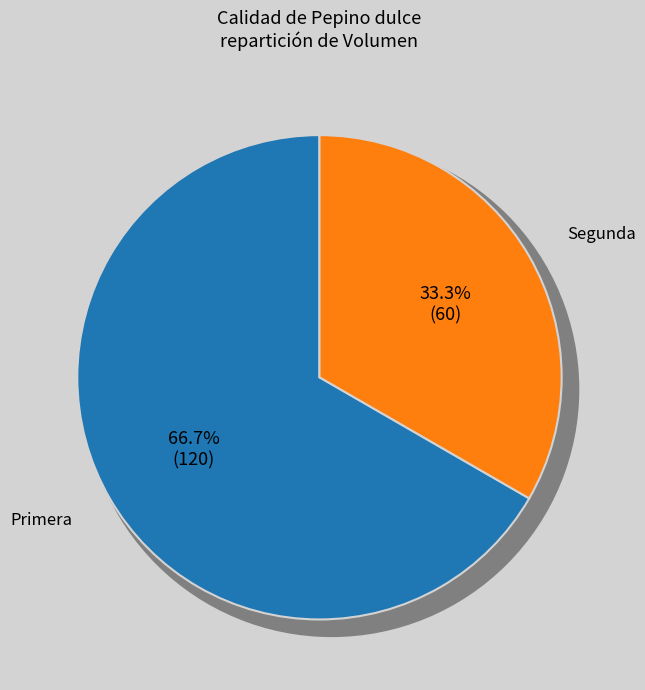

To the nearest percent, what is the combined percentage of Segunda and Primera?

100%